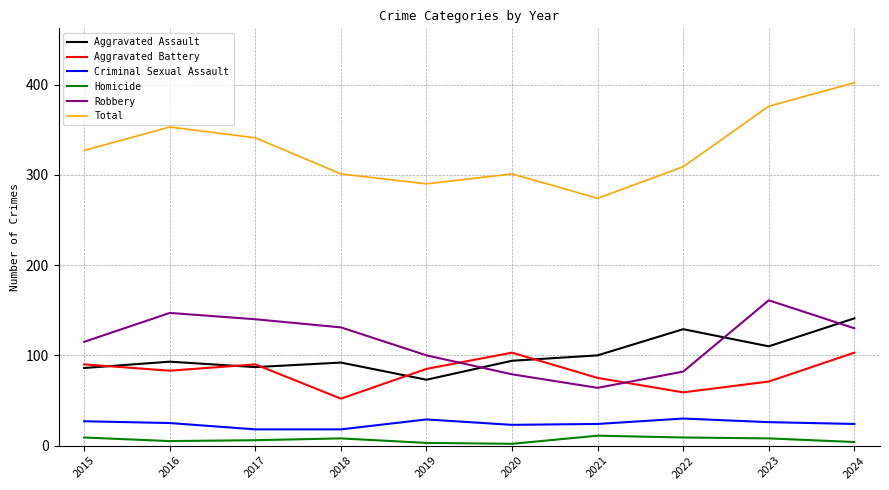

List the series in order of their peak value, highest first.

Total, Robbery, Aggravated Assault, Aggravated Battery, Criminal Sexual Assault, Homicide